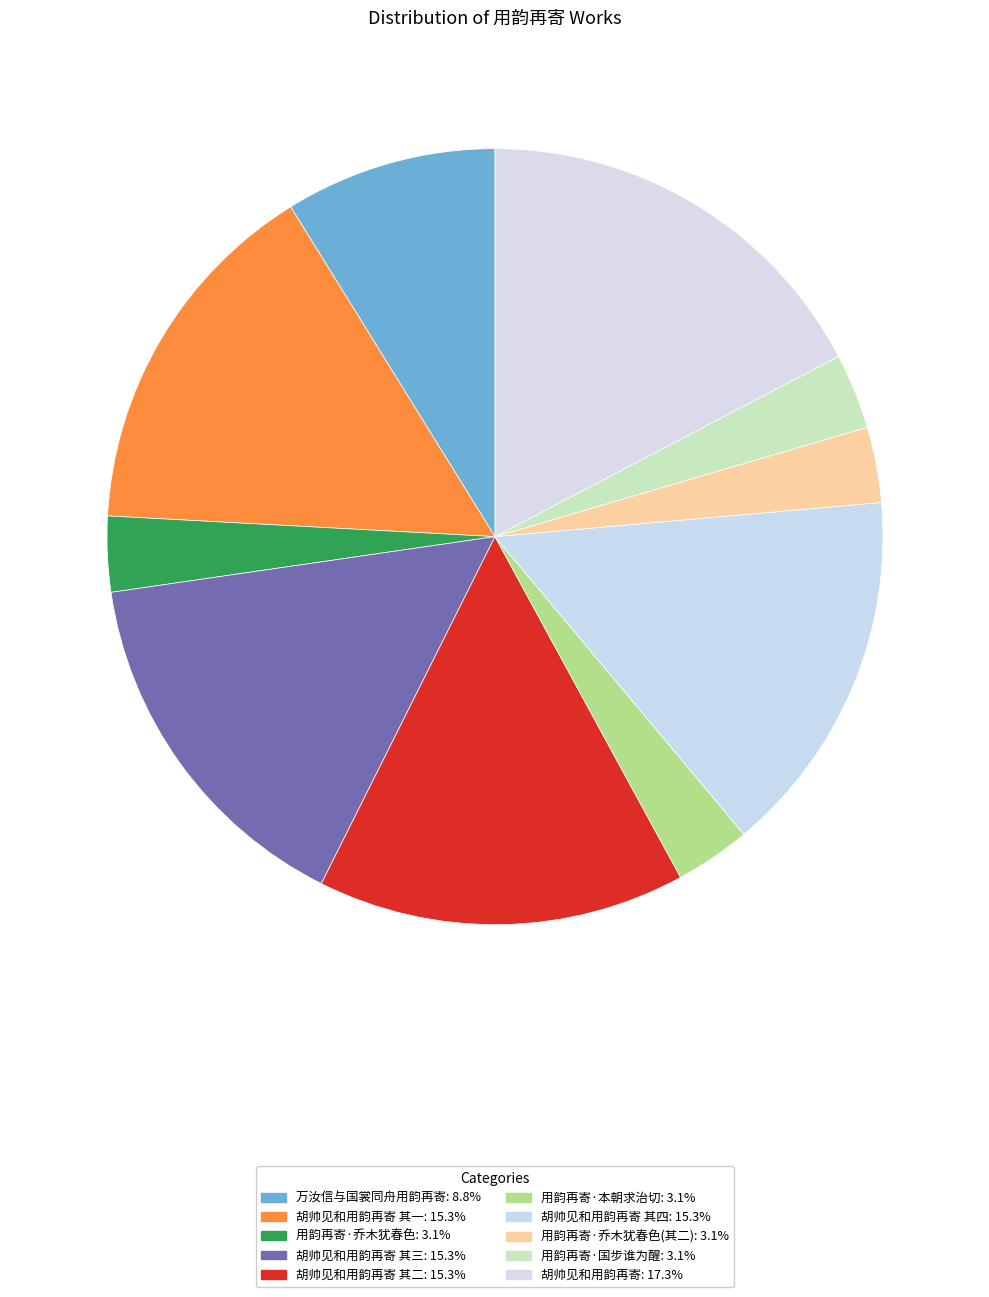

Which slice is the smallest?

用韵再寄·乔木犹春色(其二)